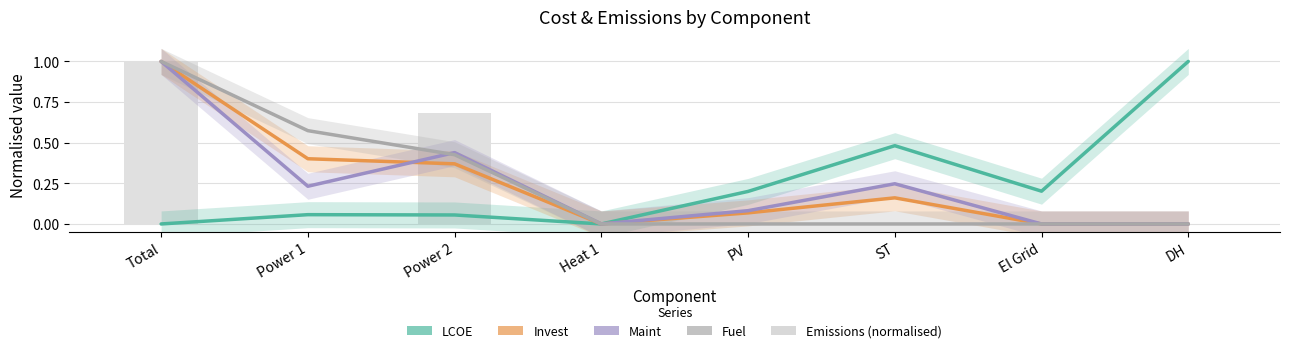

Reading left to right, extract all data points from this chart.

LCOE: 0.0	0.1	0.1	0.0	0.2	0.5	0.2	1.0
Invest: 1.0	0.4	0.4	0.0	0.1	0.2	0.0	0.0
Maint: 1.0	0.2	0.4	0.0	0.1	0.2	0.0	0.0
Fuel: 1.0	0.6	0.4	0.0	0.0	0.0	0.0	0.0
Emissions (normalised): 1.0	0.0	0.7	0.0	0.0	0.0	0.0	0.0